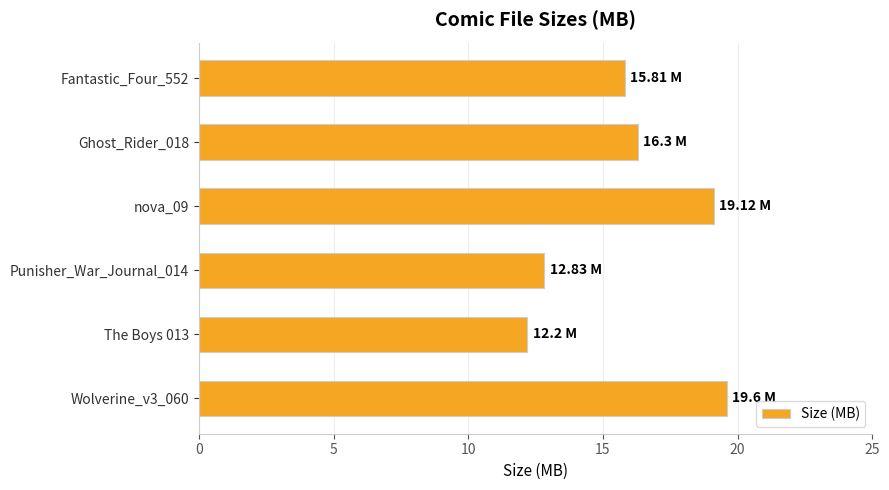

What is the sum of all values?

95.9